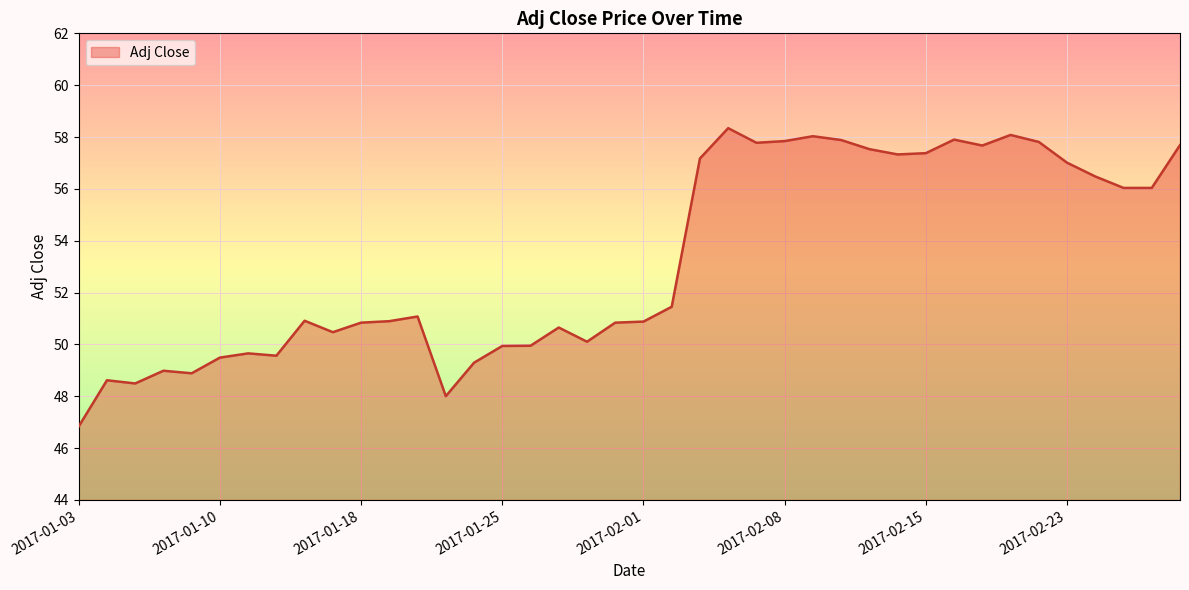

What is the smallest value displayed?

46.8